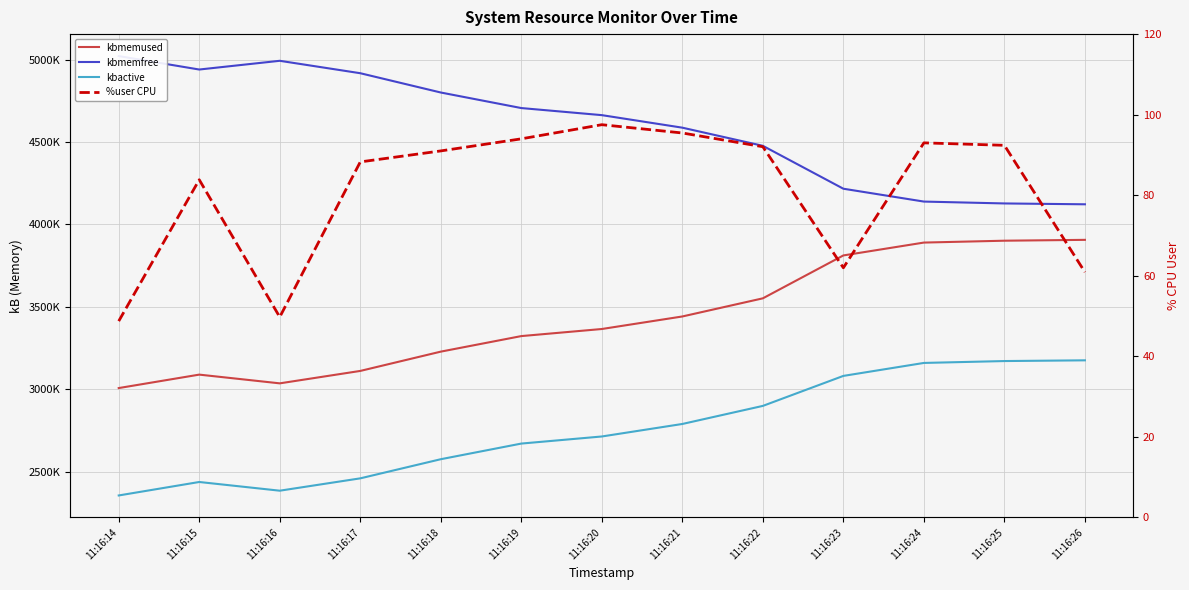

What is the spread (max minus min) of values at 11:16:15?

4939232.2